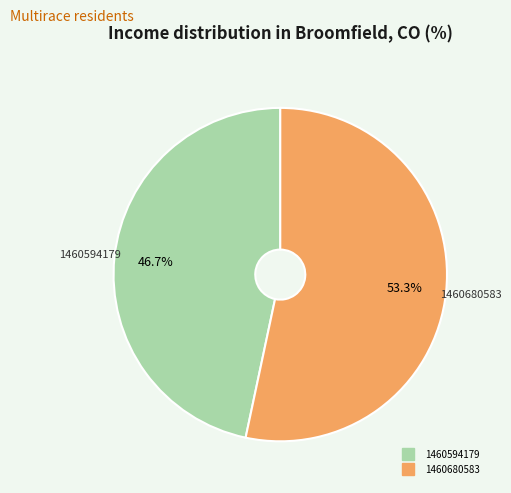

Do 1460680583 and 1460594179 together represent more than half of the pie?

Yes